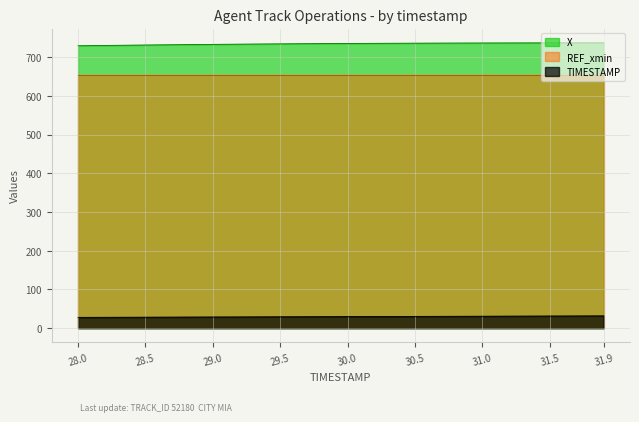

True or false: REF_xmin and X cross at least once.

False